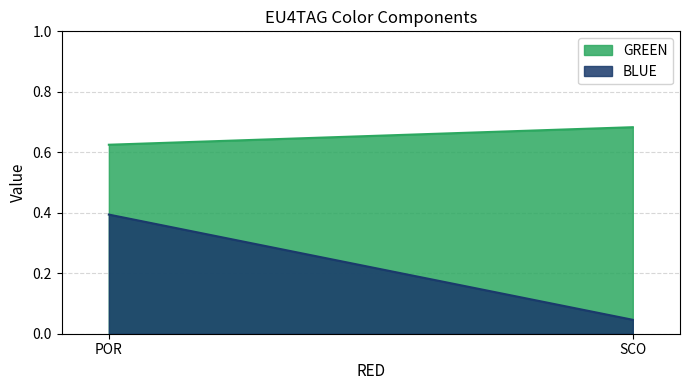

What is the average value of the GREEN series?

0.7